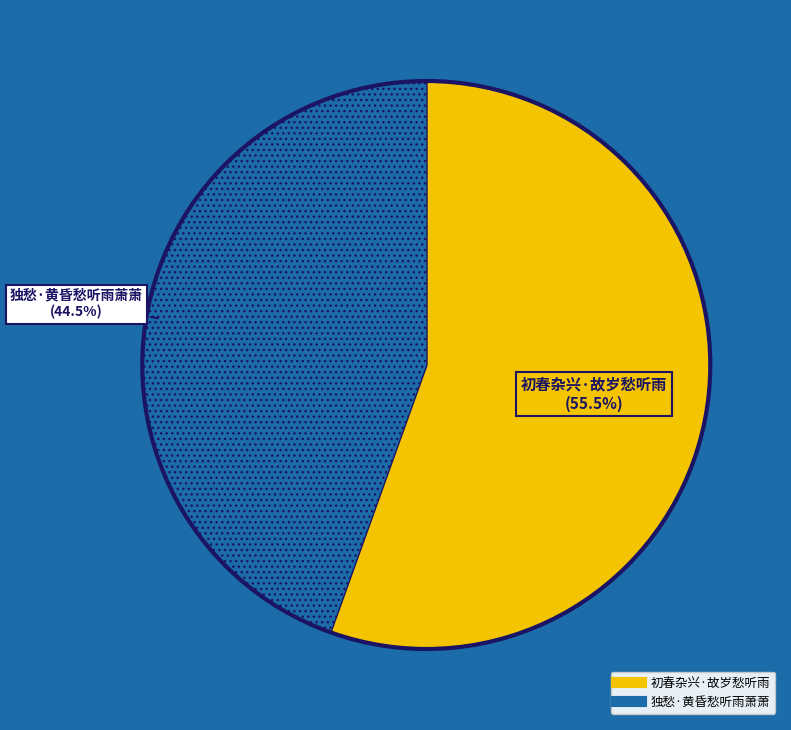

Is 初春杂兴·故岁愁听雨 the majority of the pie?

Yes